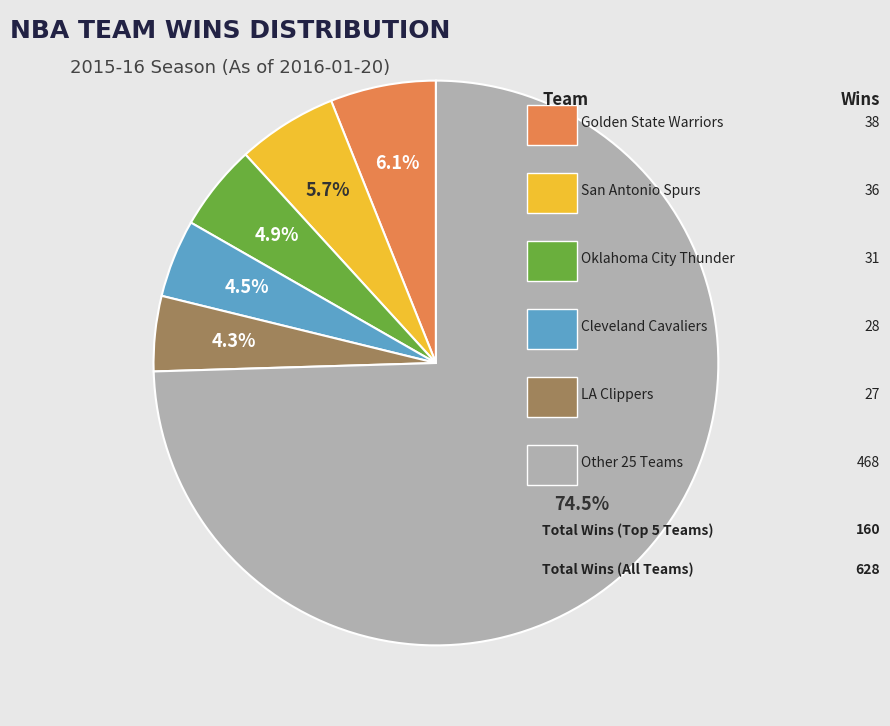

Is there any slice that represents more than half of the pie?

Yes